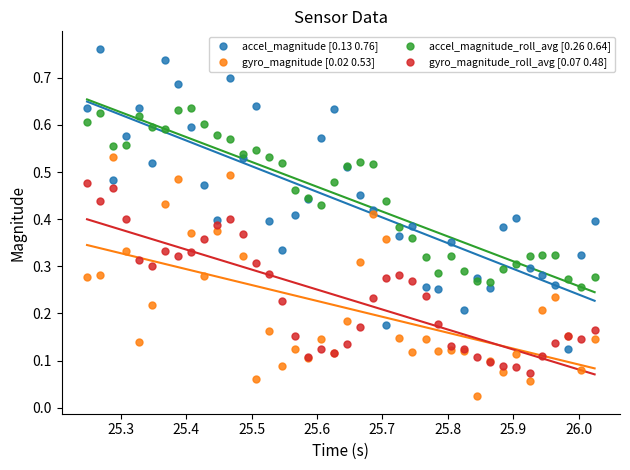

Which series reaches the minimum Y coordinate?

gyro_magnitude [0.02 0.53]